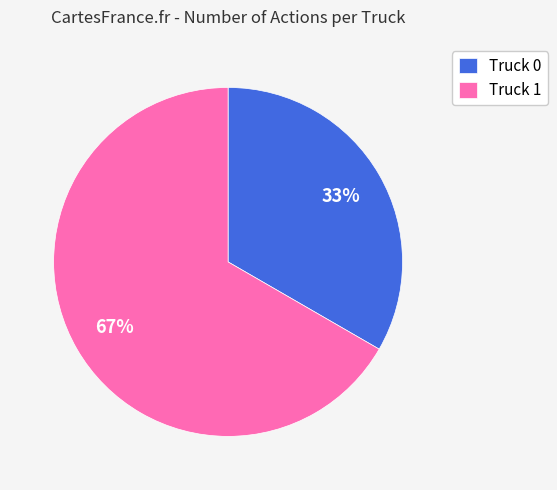

Combined, do Truck 1 and Truck 0 account for over 50%?

Yes